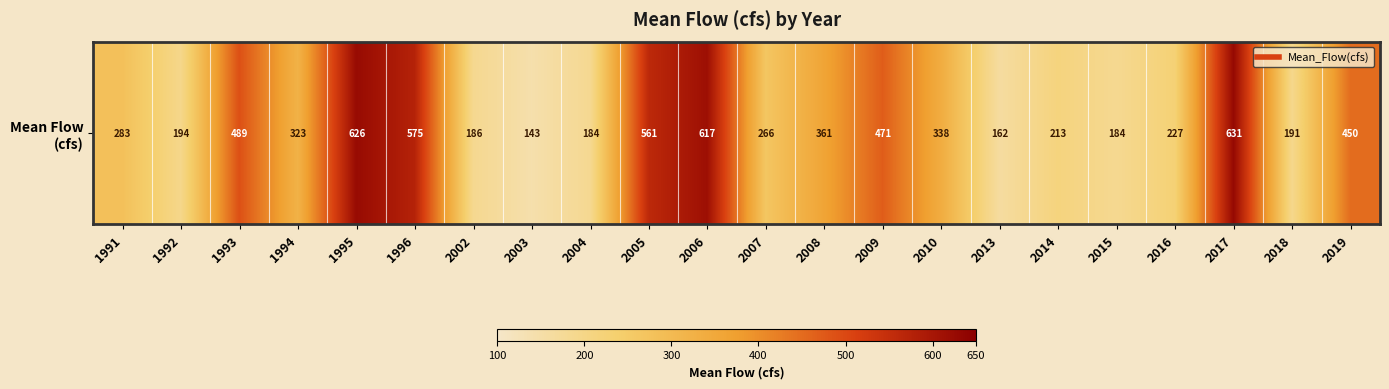

List the labels in order of value, smallest first.

2003, 2013, 2015, 2004, 2002, 2018, 1992, 2014, 2016, 2007, 1991, 1994, 2010, 2008, 2019, 2009, 1993, 2005, 1996, 2006, 1995, 2017